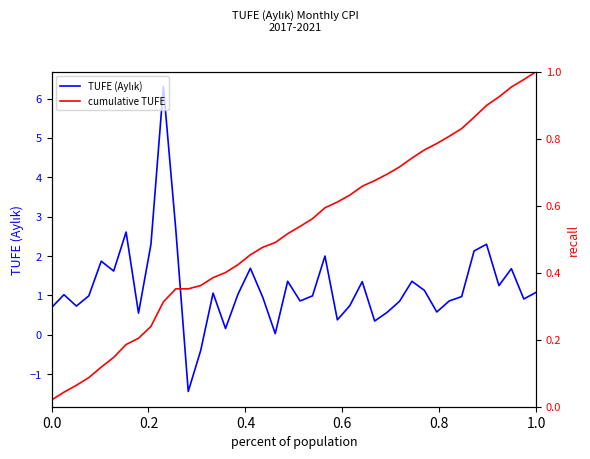

True or false: TUFE (Aylık) and cumulative TUFE intersect in this chart.

True